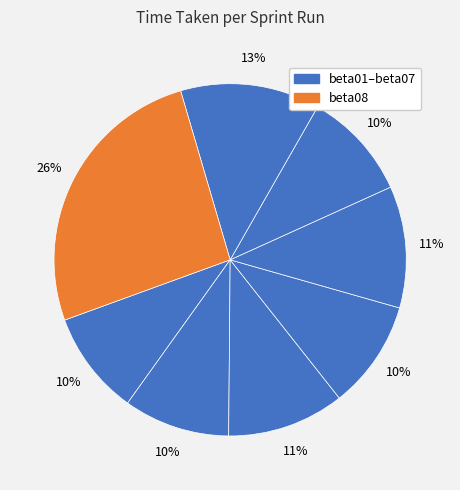

Rank the categories by value from highest to lowest.

beta08, beta07, beta05, beta03, beta04, beta06, beta02, beta01